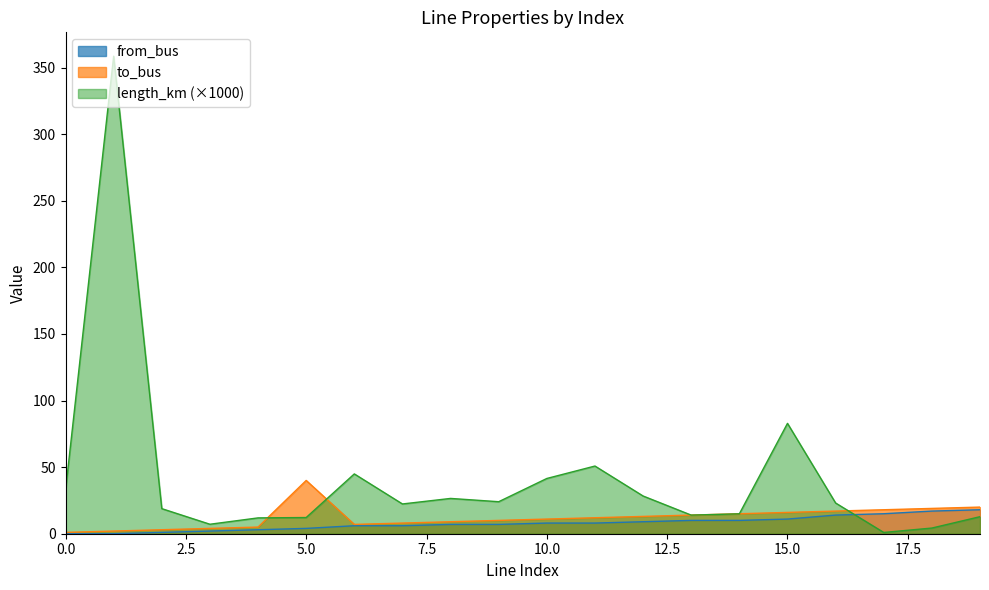

How many data points in to_bus are above 12?

9